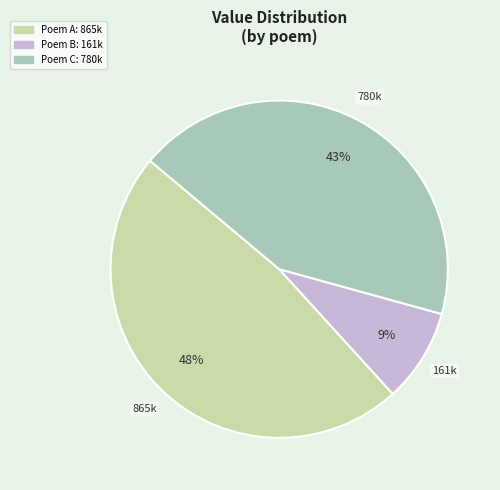

Is there any slice that represents more than half of the pie?

No